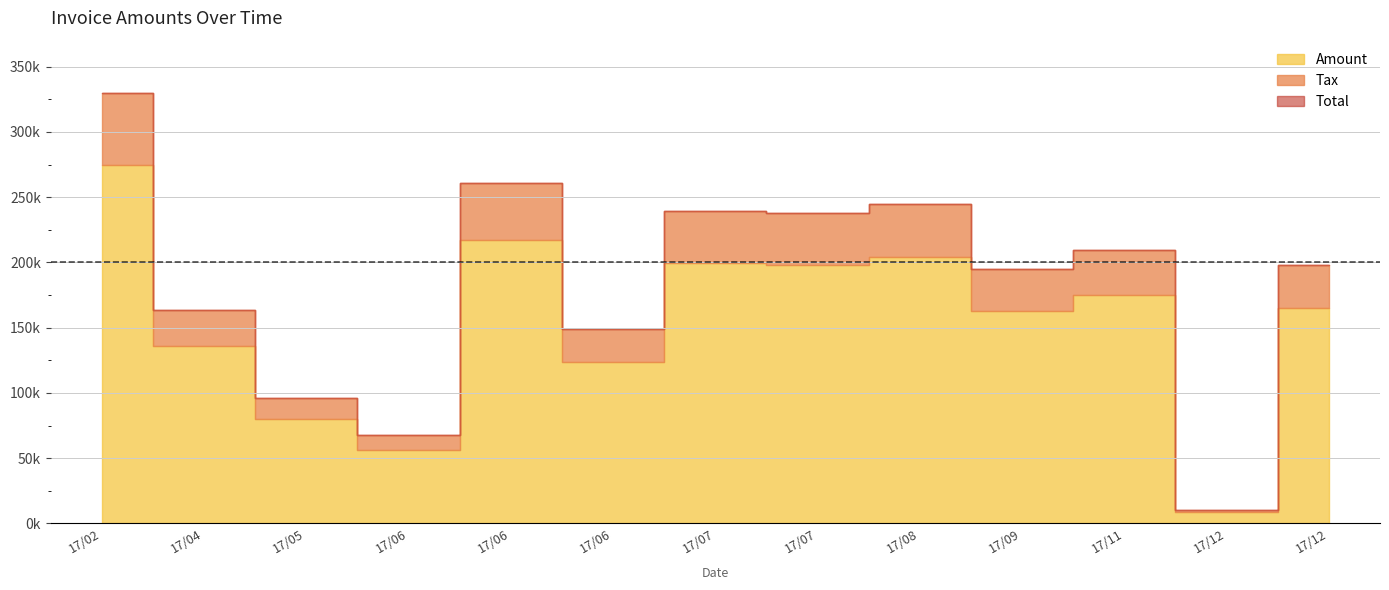

Where does the Total series first go above 197694?

2017-02-02